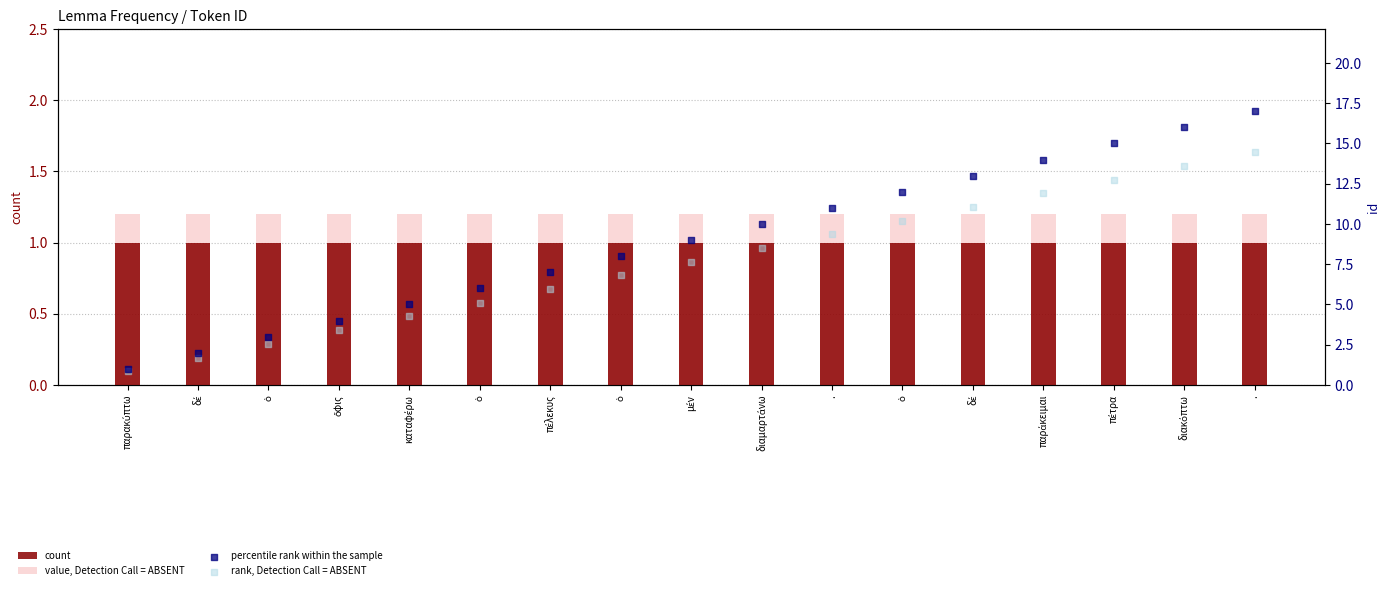

Which series contains the highest Y value?

percentile rank within the sample